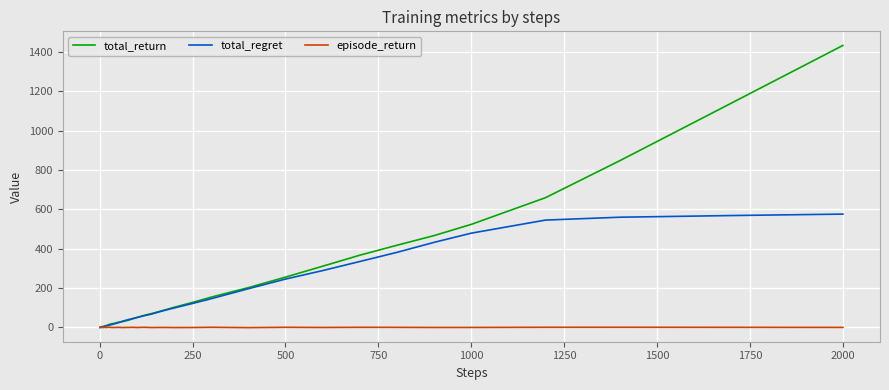

List the series in order of their overall mean, lowest first.

episode_return, total_regret, total_return